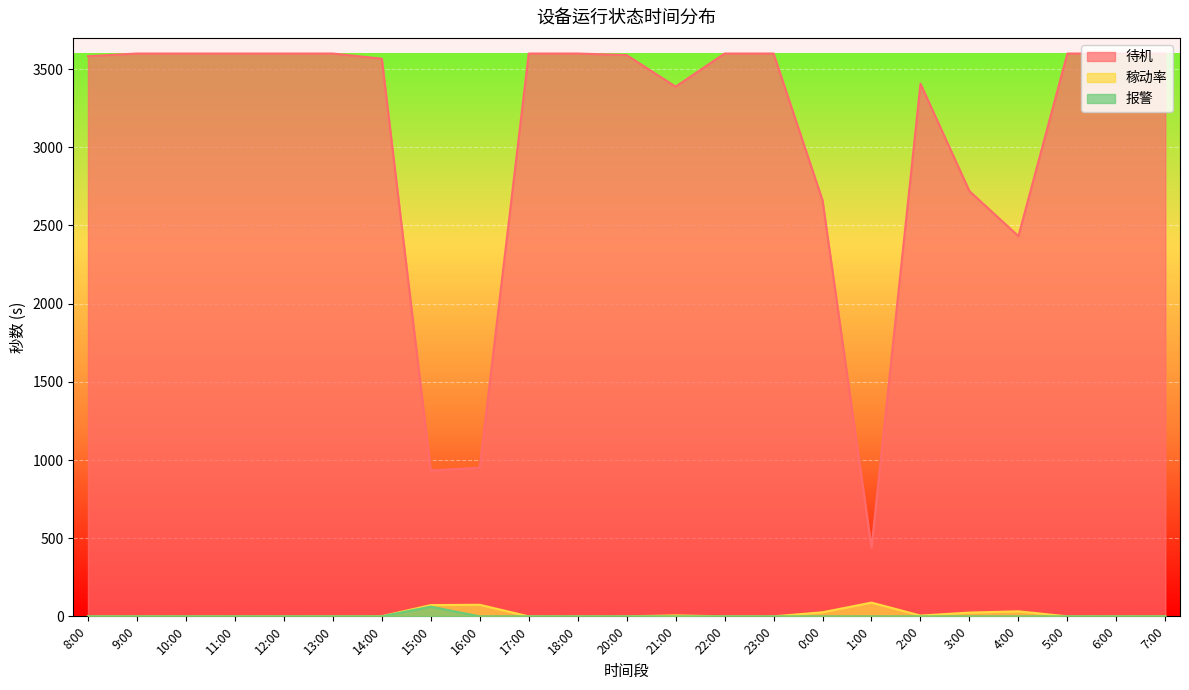

True or false: 报警 and 待机 cross at least once.

False